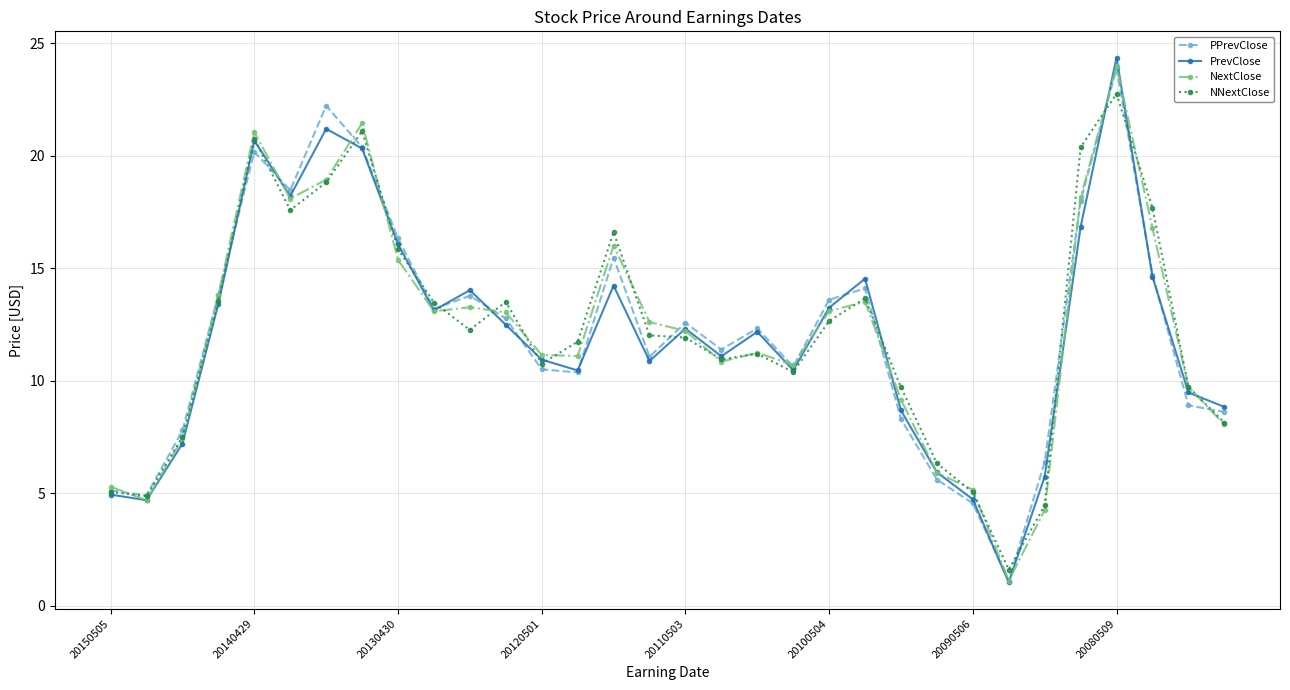

In PPrevClose, how many points are higher than both neighbors (excluding endpoints)?

8